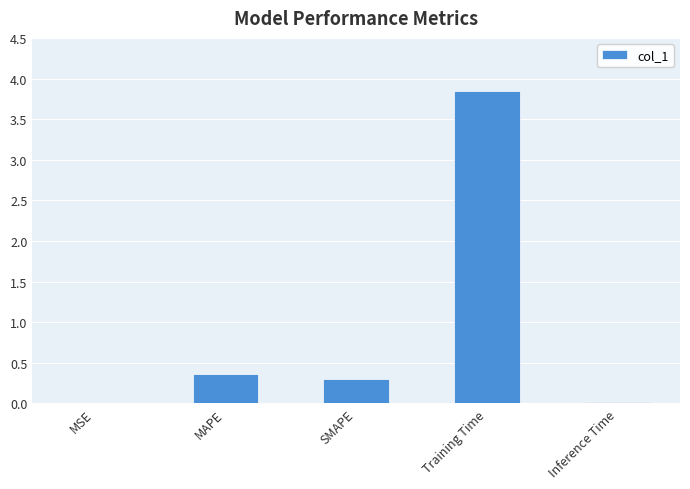

The chart shows a value of 0.4 at MAPE. True or false?

True